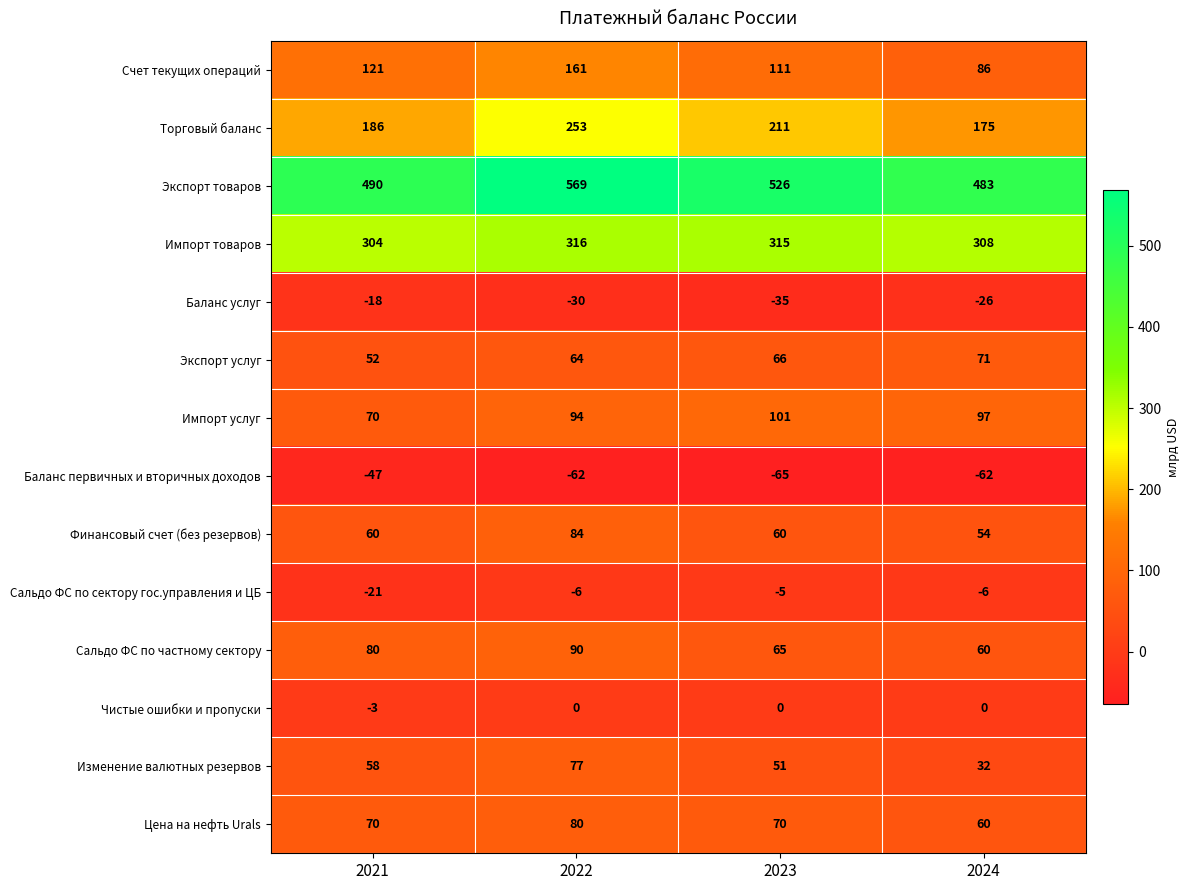

At which category does the chart reach its minimum across all series?

2023